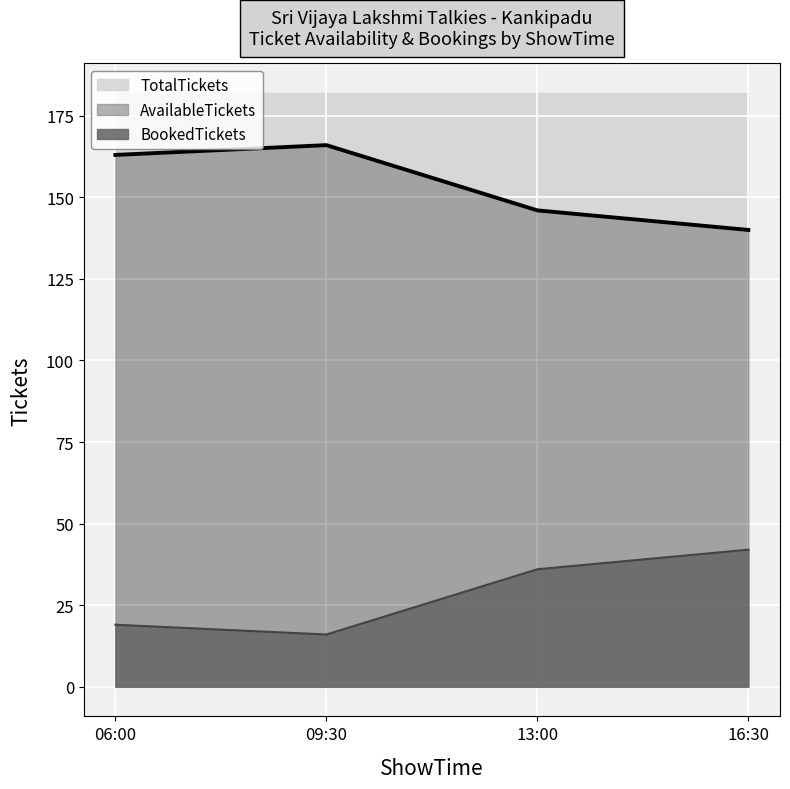

The value of AvailableTickets (line) at 06:00 is 163. True or false?

True